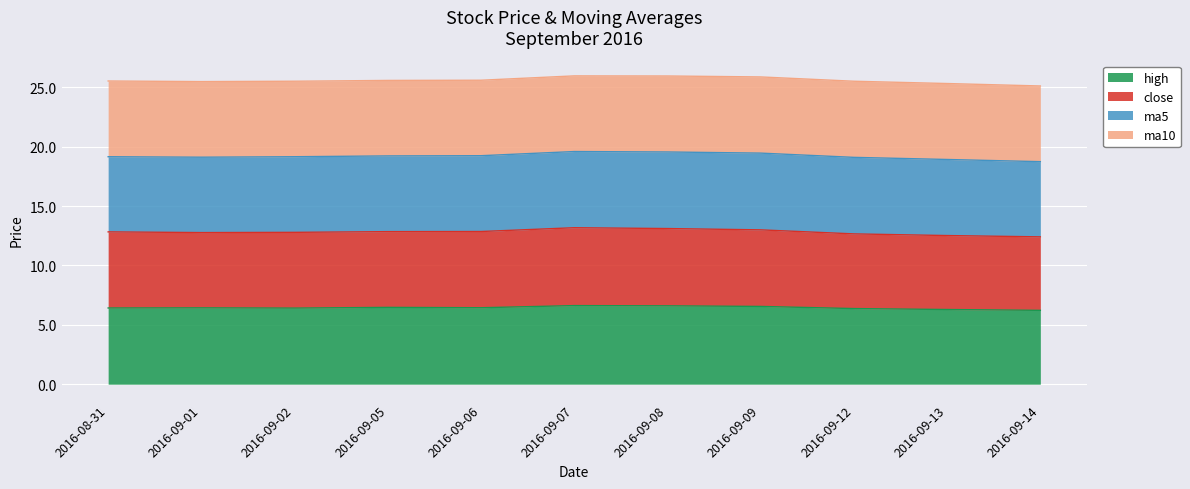

What are all the series names shown in the legend?

high, close, ma5, ma10